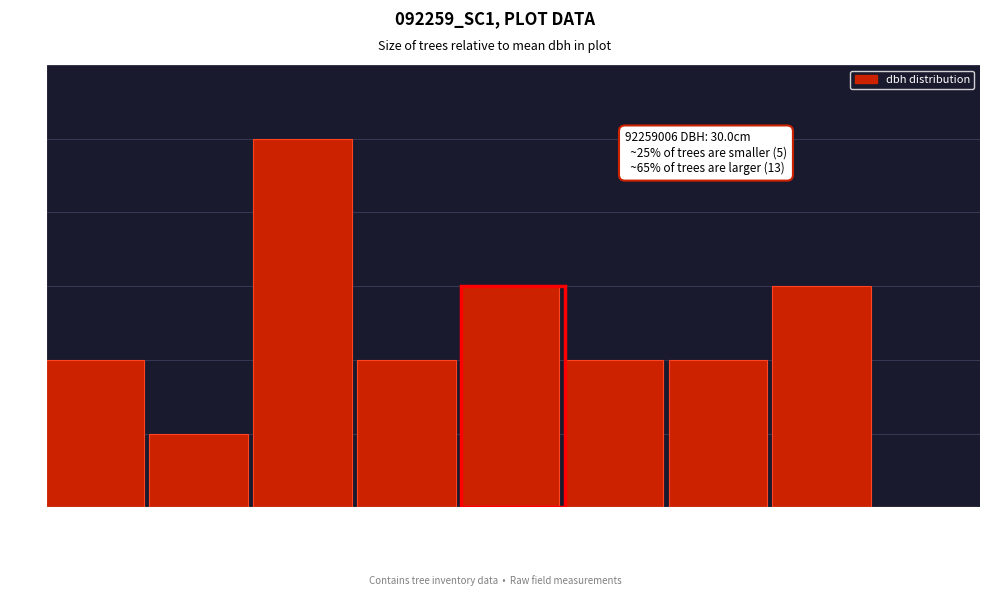

Reading left to right, what are all the values shown in this chart?

10cm=2	15cm=1	20cm=5	25cm=2	30cm=3	35cm=2	40cm=2	45cm=3	50cm=0